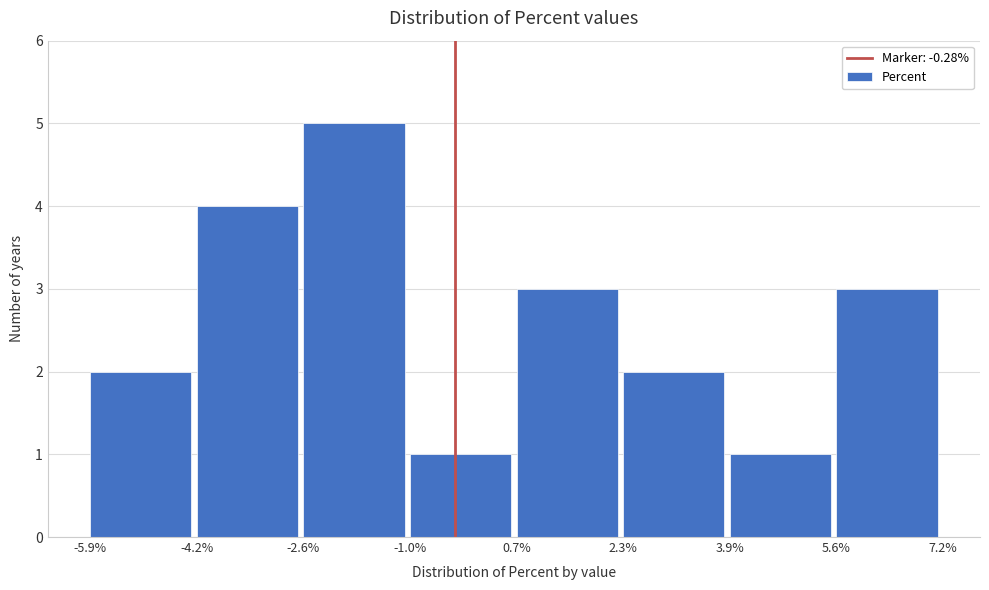

Reading left to right, transcribe this chart: for each bar, give the range it covers on the x-axis and its height. The values are not printed on the chart, so give them approximately, as read against the axis.

-5.9% to -4.2%: 2
-4.2% to -2.6%: 4
-2.6% to -1.0%: 5
-1.0% to 0.7%: 1
0.7% to 2.3%: 3
2.3% to 3.9%: 2
3.9% to 5.6%: 1
5.6% to 7.2%: 3